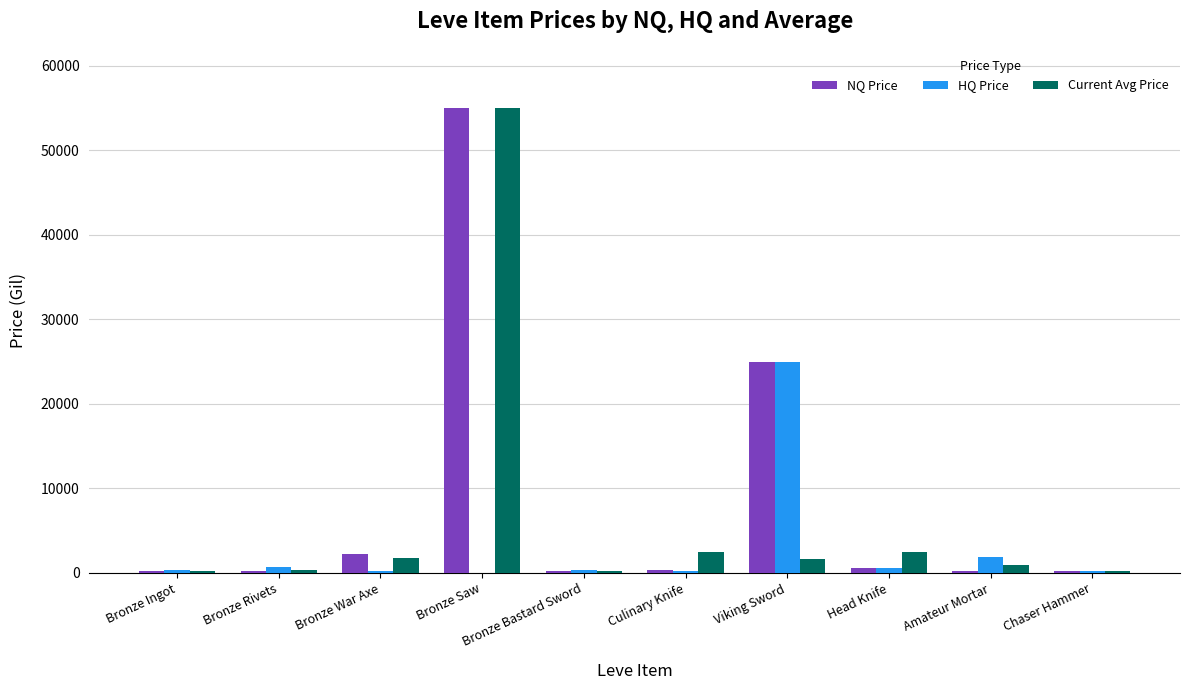

Is it true that Current Avg Price equals 1750.0 at Bronze War Axe?

True